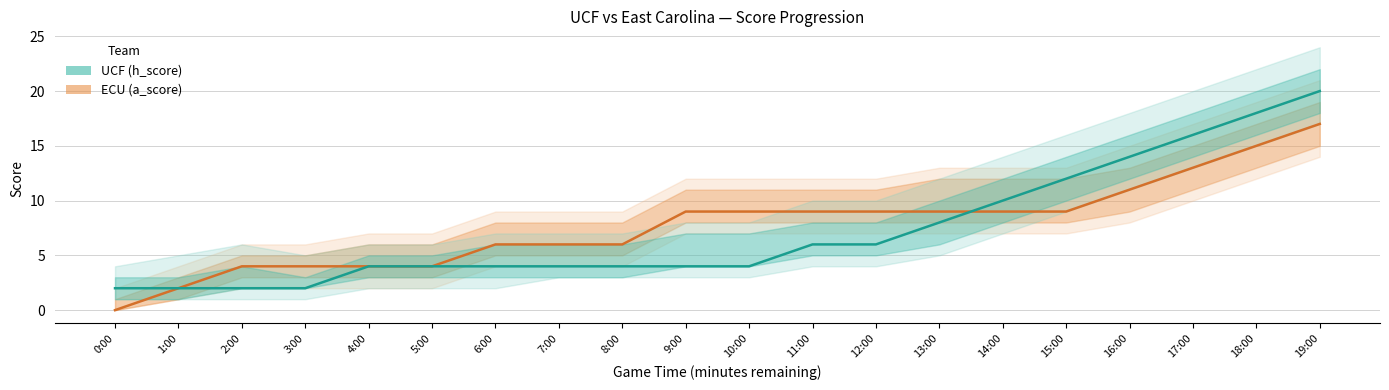

True or false: ECU (a_score) has a value of 8 at 8:00.

False